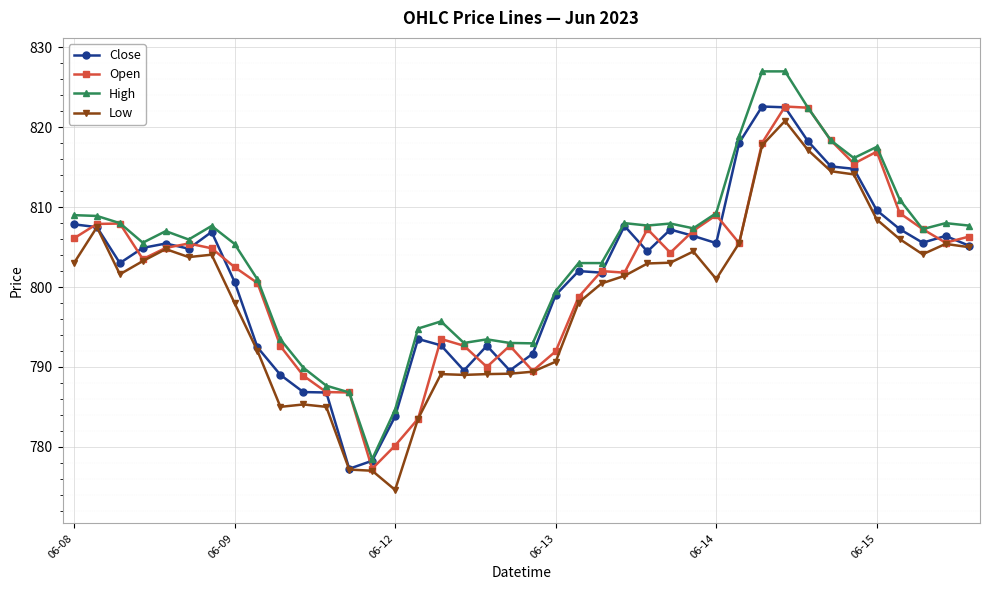

How many data points does each series have?

40